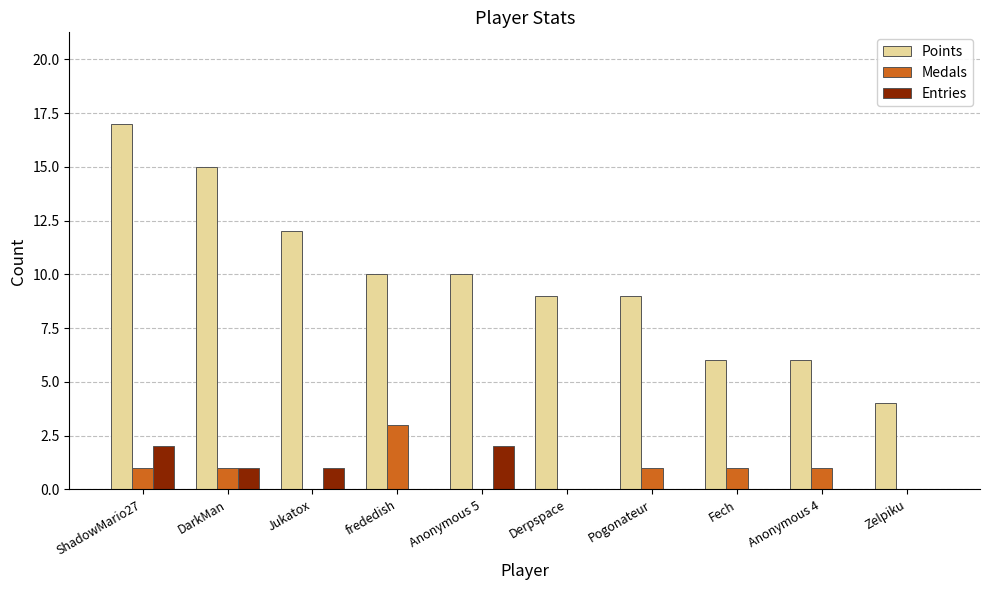

Reading left to right, list all the values displayed in this chart.

Points: ShadowMario27=17	DarkMan=15	Jukatox=12	frededish=10	Anonymous 5=10	Derpspace=9	Pogonateur=9	Fech=6	Anonymous 4=6	Zelpiku=4
Medals: ShadowMario27=1	DarkMan=1	Jukatox=0	frededish=3	Anonymous 5=0	Derpspace=0	Pogonateur=1	Fech=1	Anonymous 4=1	Zelpiku=0
Entries: ShadowMario27=2	DarkMan=1	Jukatox=1	frededish=0	Anonymous 5=2	Derpspace=0	Pogonateur=0	Fech=0	Anonymous 4=0	Zelpiku=0